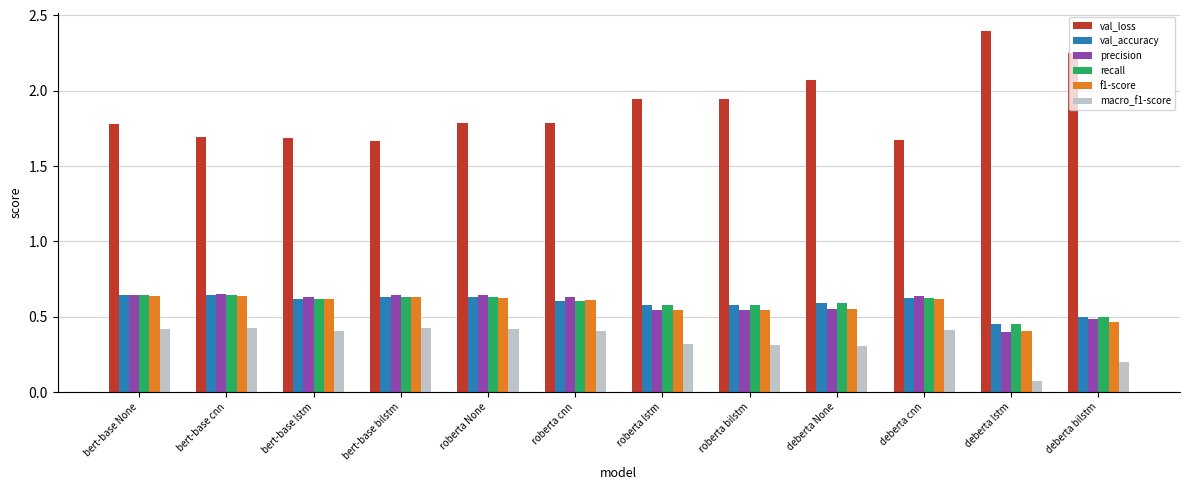

How many f1-score values are between 0 and 1?

12